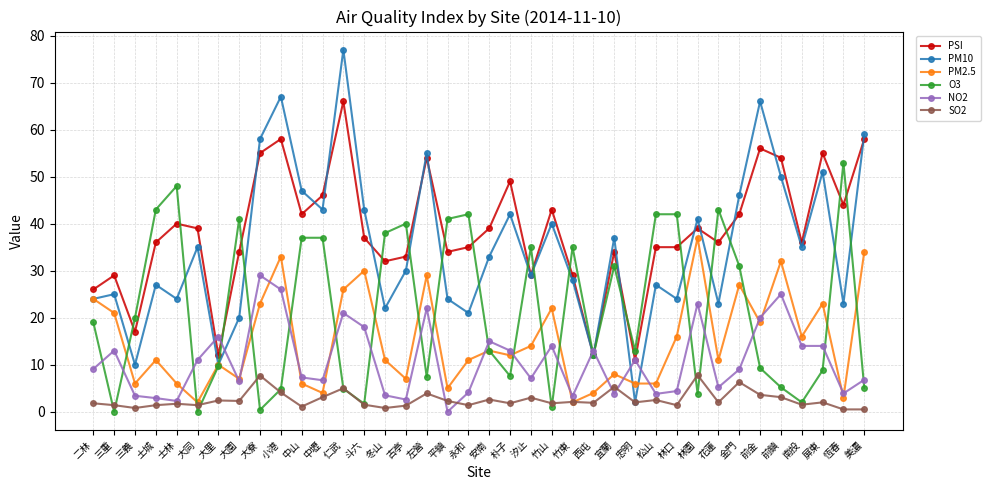

True or false: PM2.5 has more than 2 points higher than both neighbors.

True